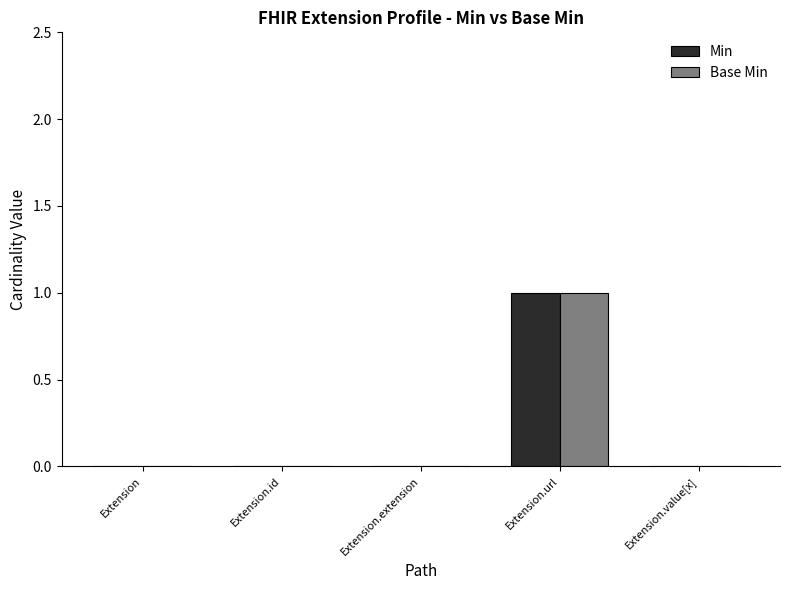

What is the sum of all Base Min values?

1